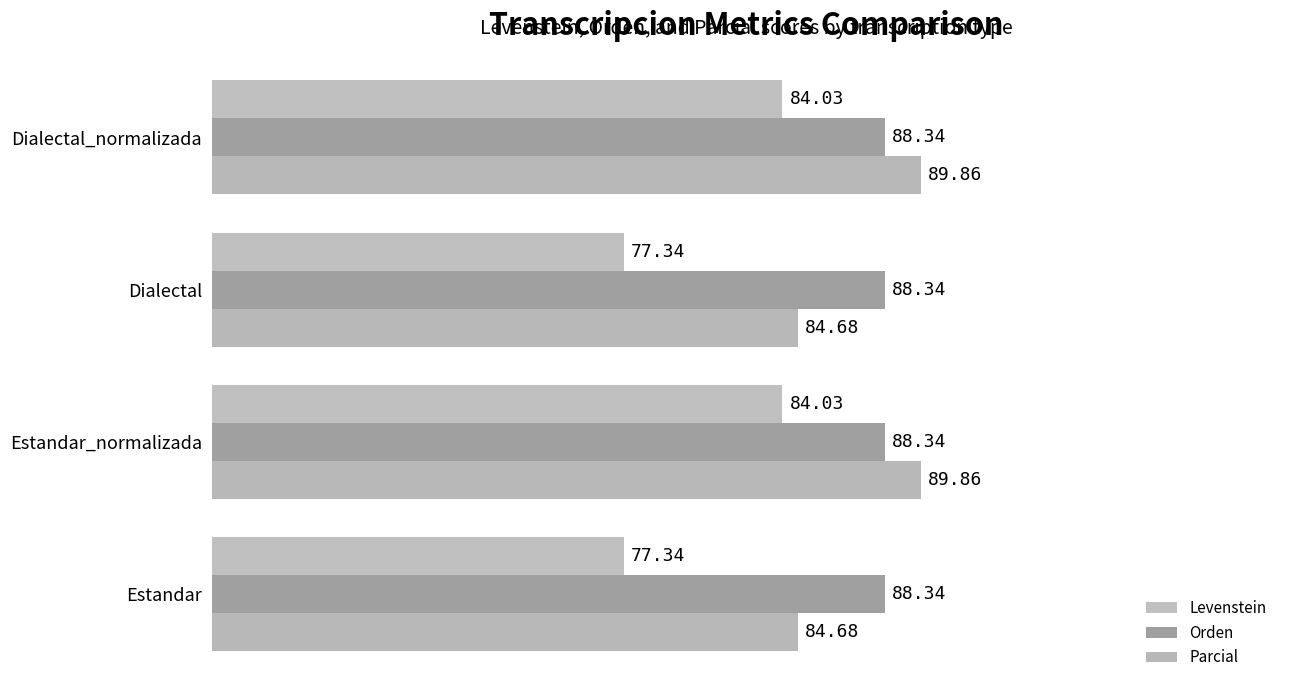

What is the minimum value for Levenstein?

77.3